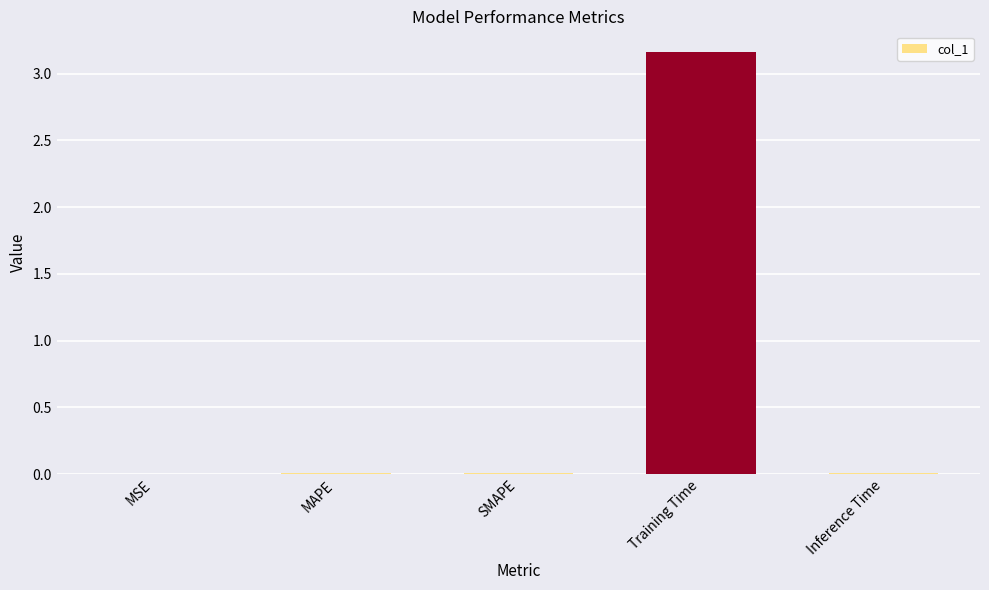

At which category does the chart reach its peak across all series?

Training Time